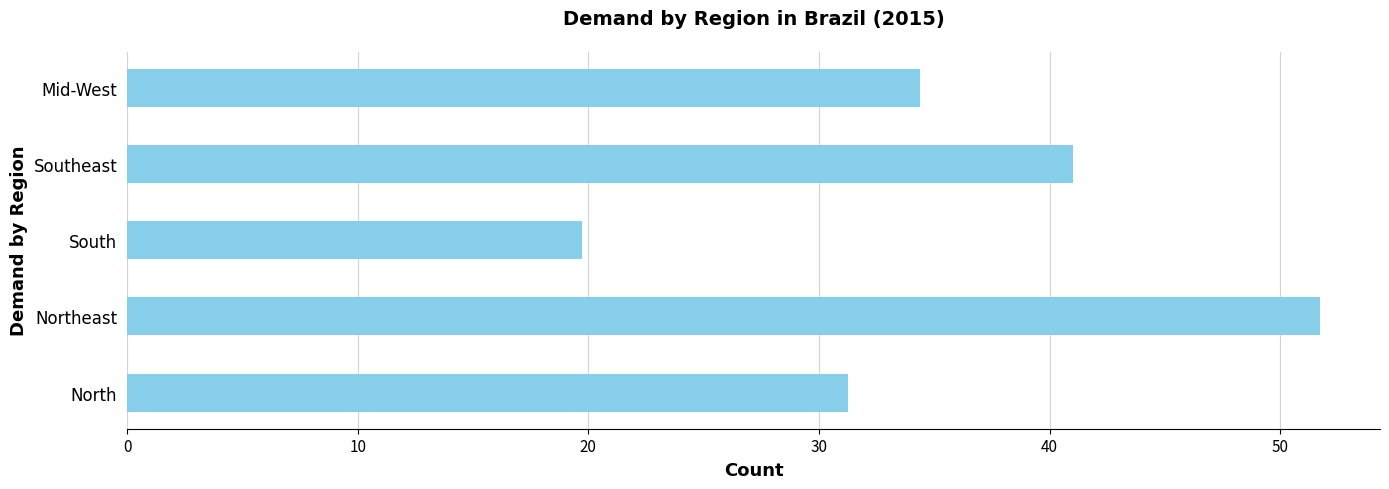

What is the ratio of the value at Mid-West to the value at Northeast?

0.7